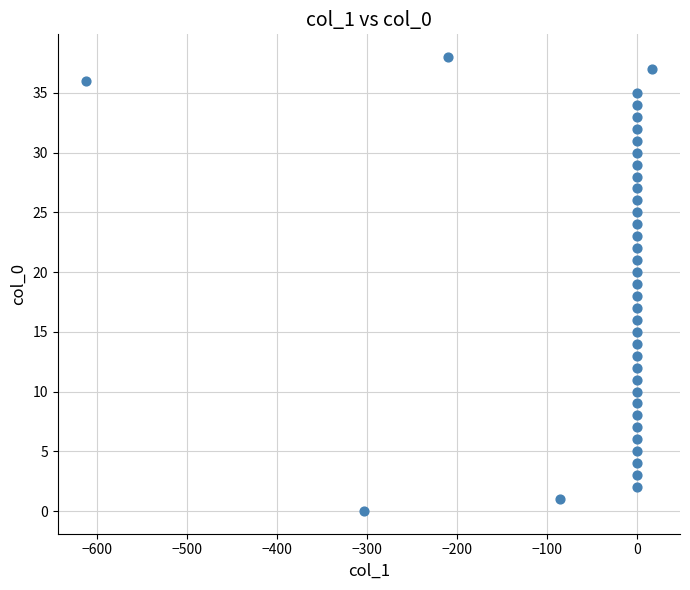

What is the range of Y values (max minus min)?

38